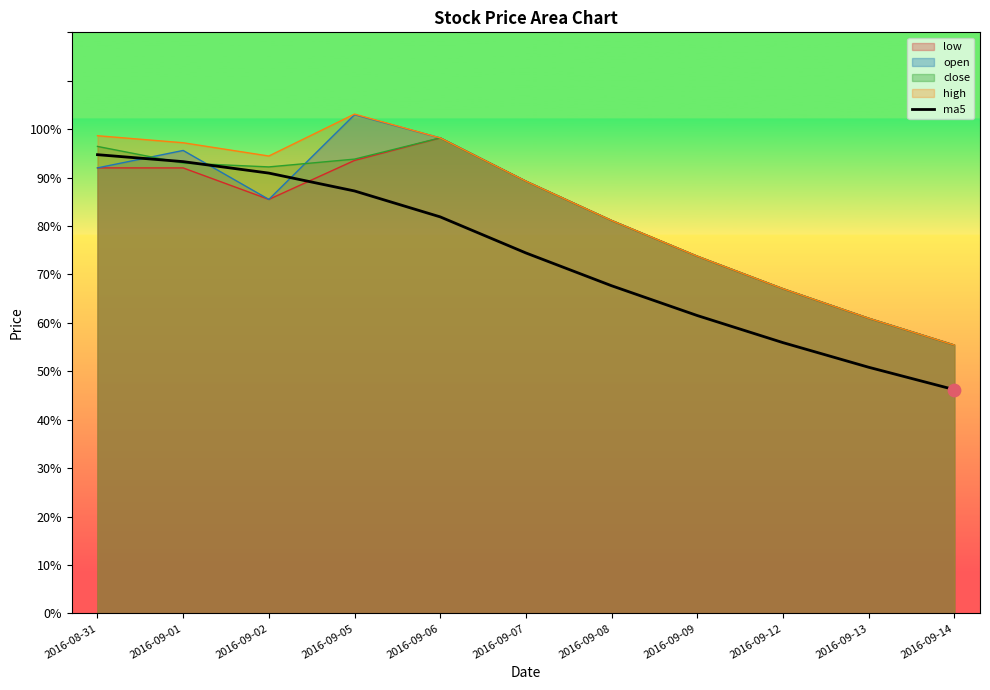

What is the difference between the highest and lowest values at 2016-08-31?

6.6